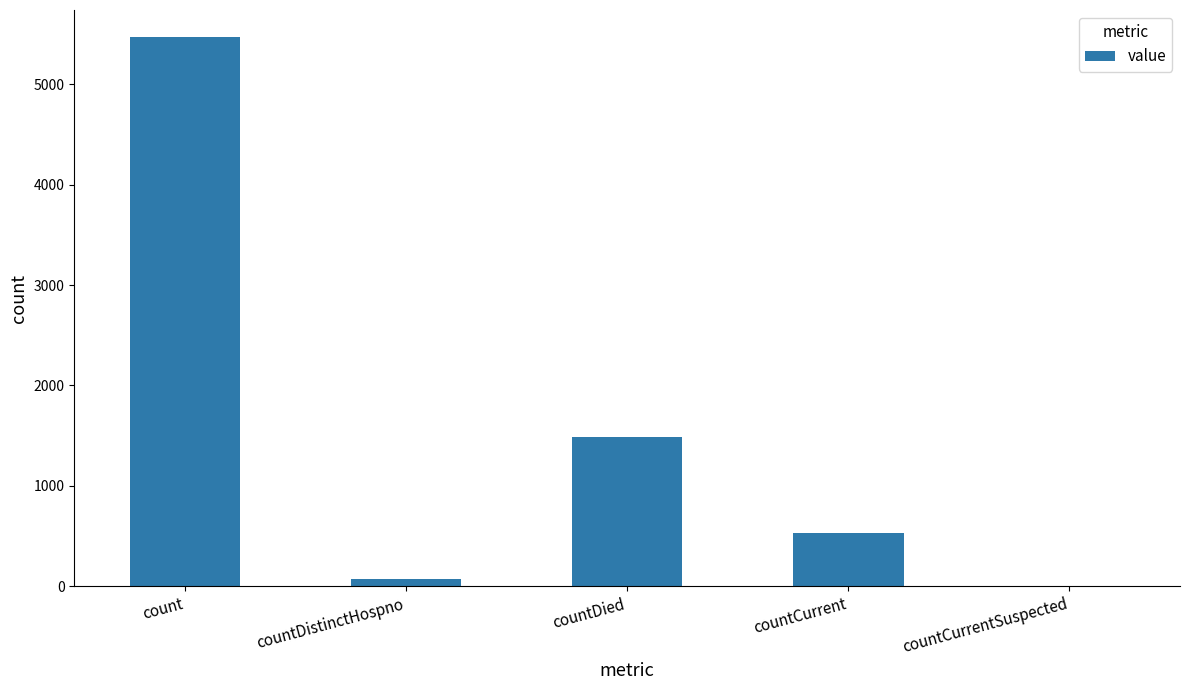

What is the change in value from countDied to countCurrentSuspected?

-1489